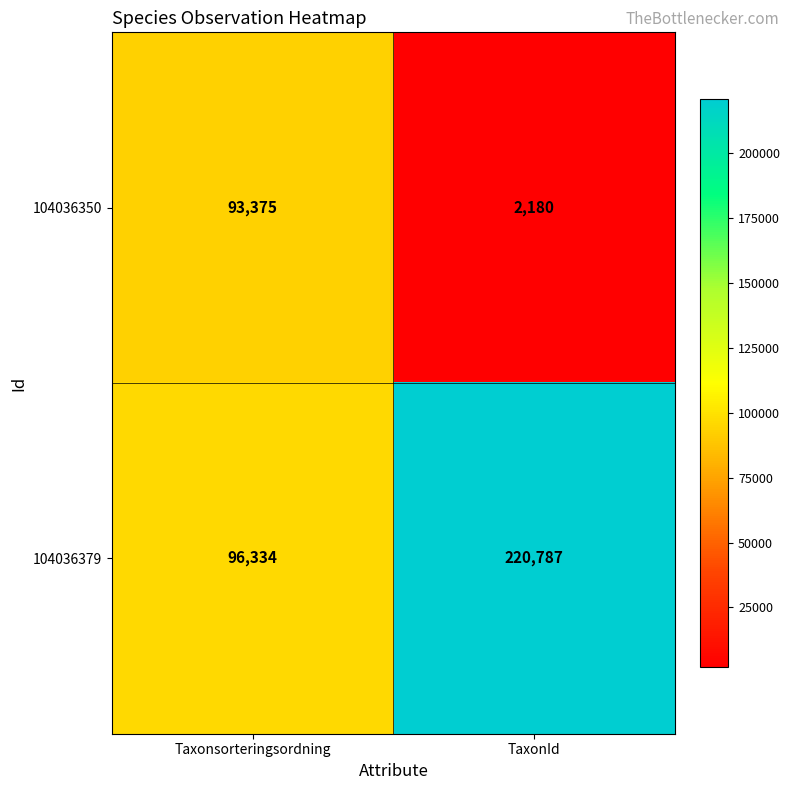

What is the approximate value of 104036350 at Taxonsorteringsordning, to the nearest 50?

93400